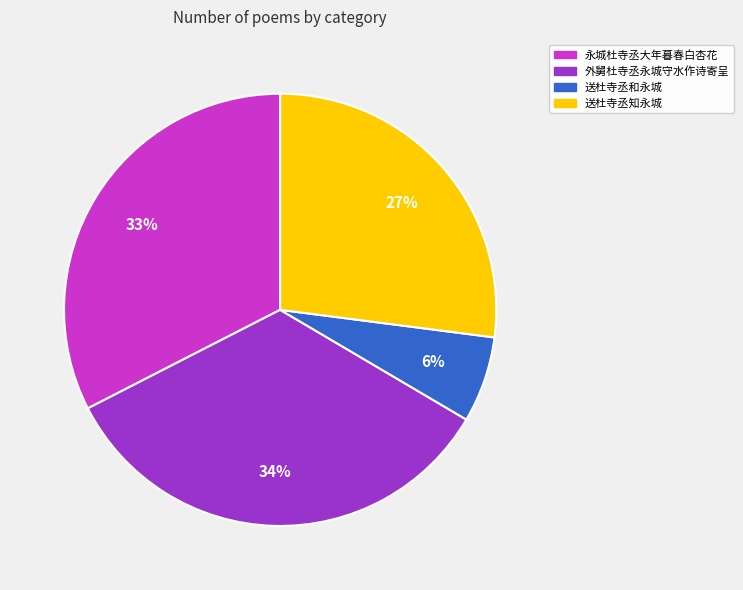

To the nearest percent, what is the difference between the largest and smallest slice percentages?

28%